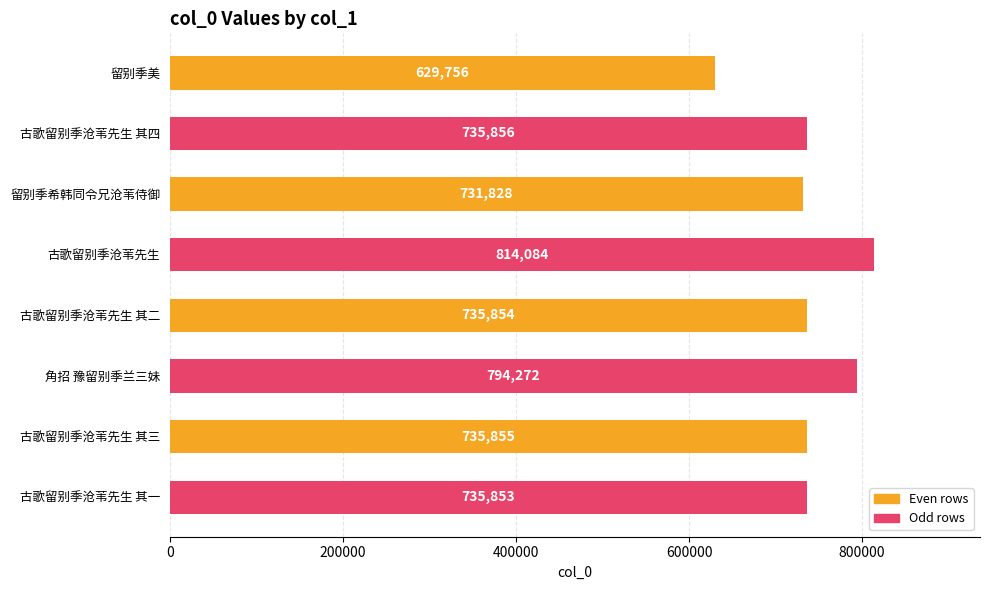

Between 古歌留别季沧苇先生 其二 and 留别季希韩同令兄沧苇侍御, which is larger?

古歌留别季沧苇先生 其二